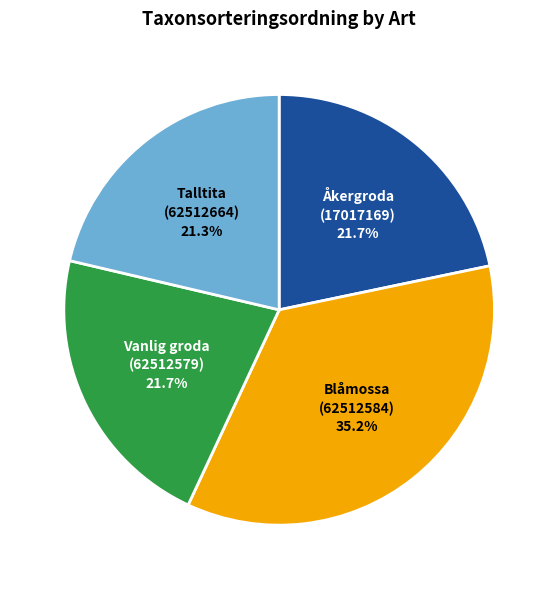

Between Talltita (62512664) and Blåmossa (62512584), which is larger?

Blåmossa (62512584)